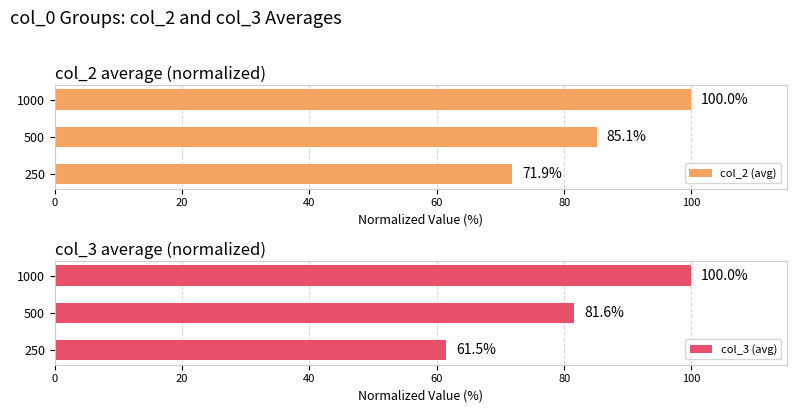

How many values in the col_2 (avg) series are below 85?

1